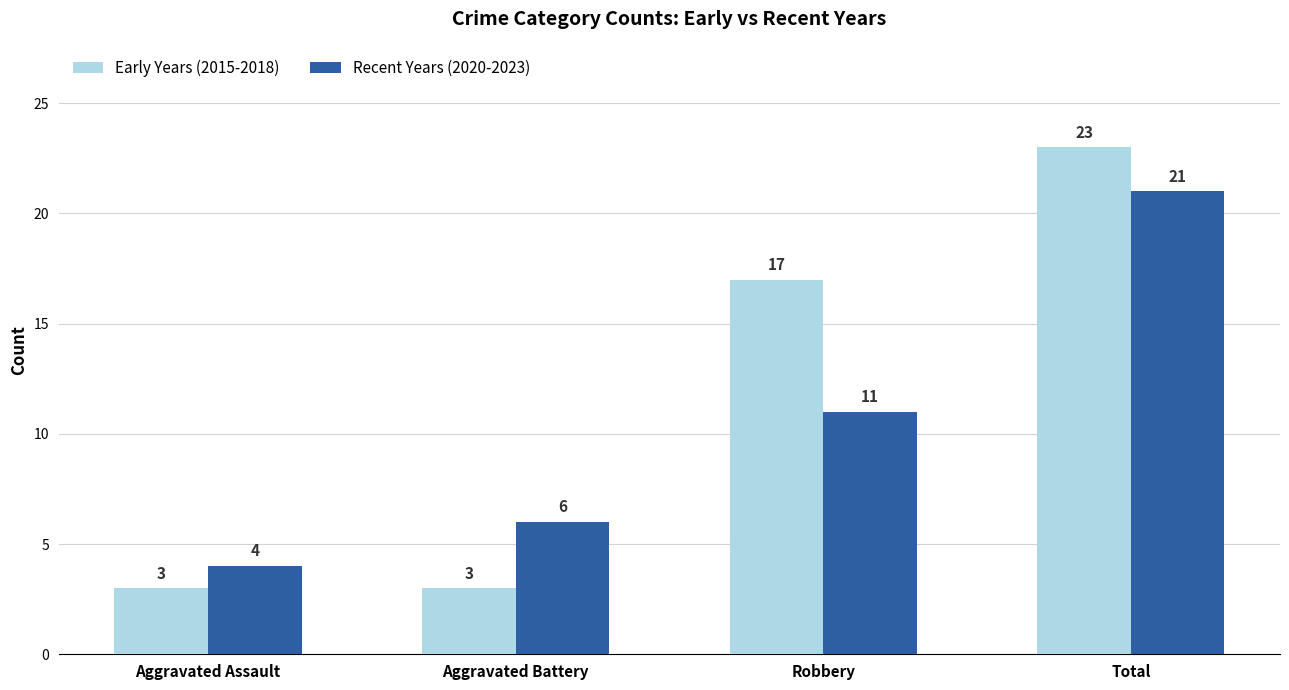

List the series in order of their peak value, highest first.

Early Years (2015-2018), Recent Years (2020-2023)